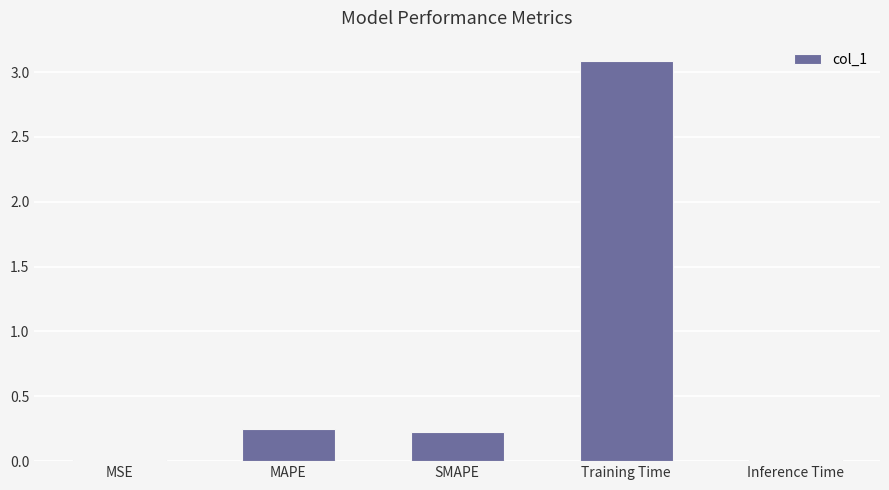

Does the chart contain stacked bars?

No